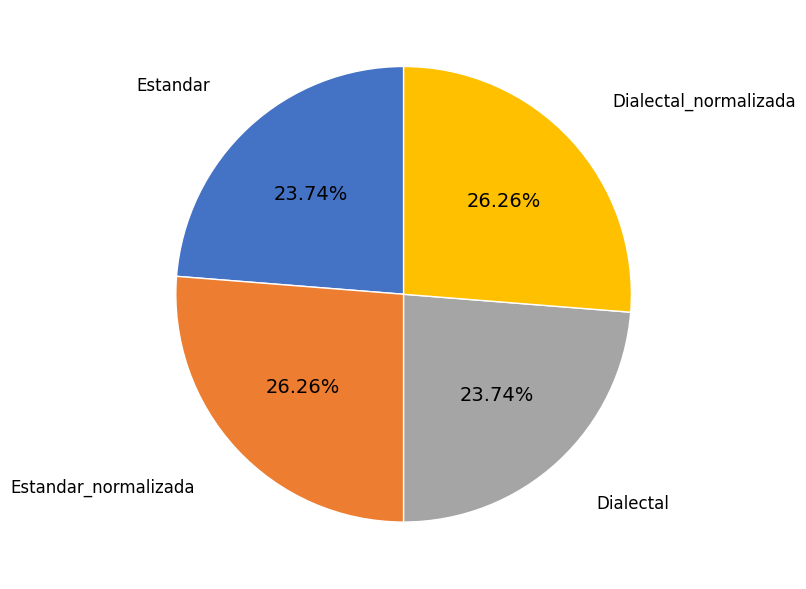

Is there a majority slice in this chart?

No